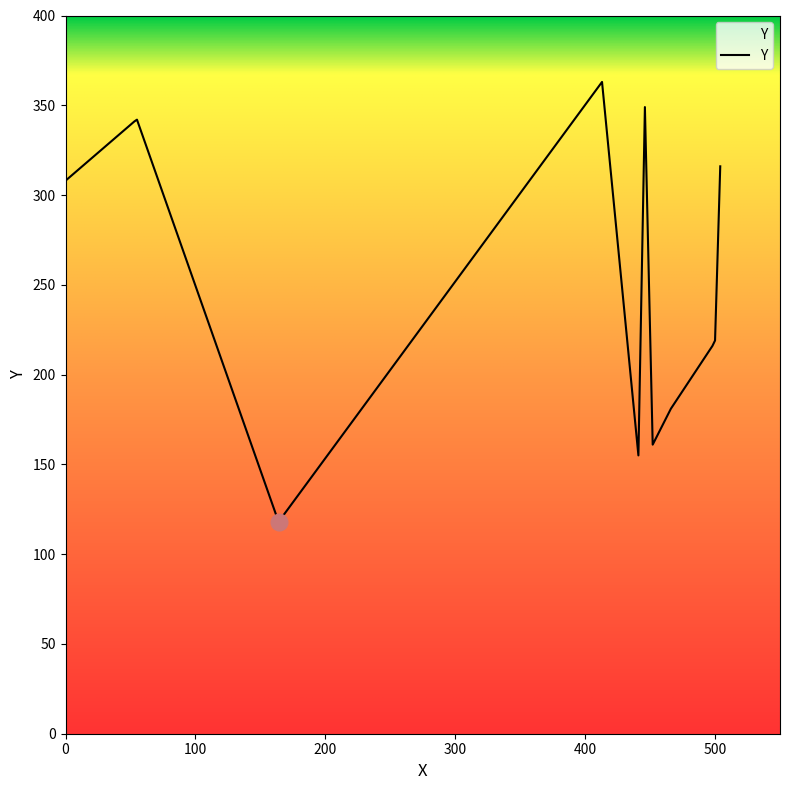

What is the approximate value at 0, to the nearest 50?

300